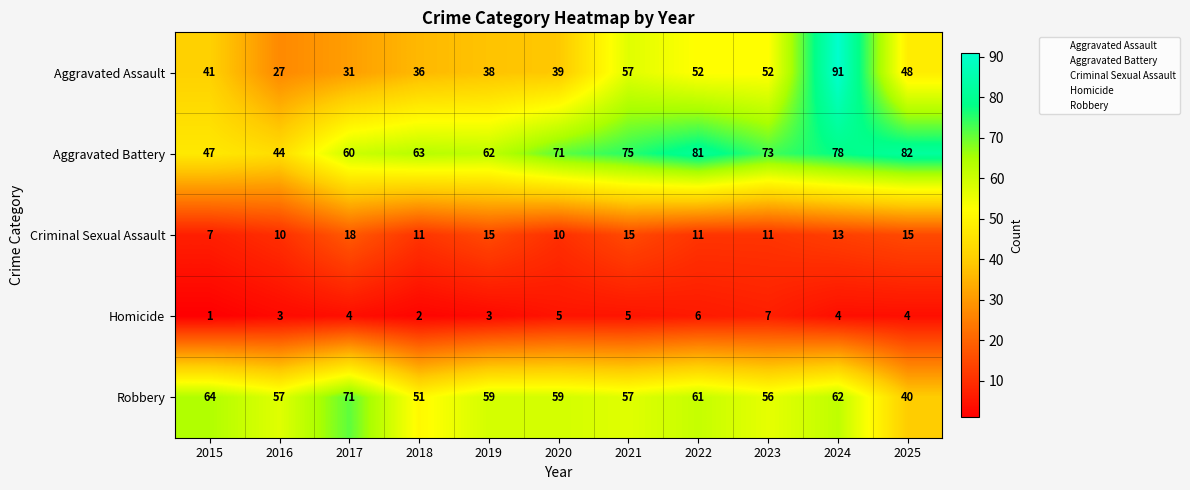

At how many categories does at least one series exceed 54?

11